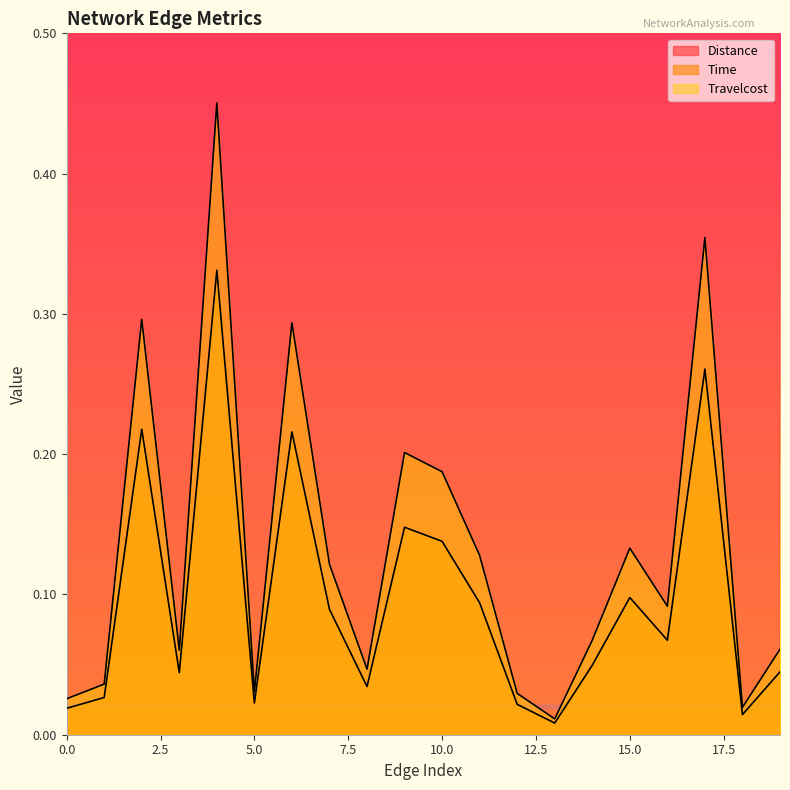

What is the sum of the Distance values at 5 and 7?

0.2